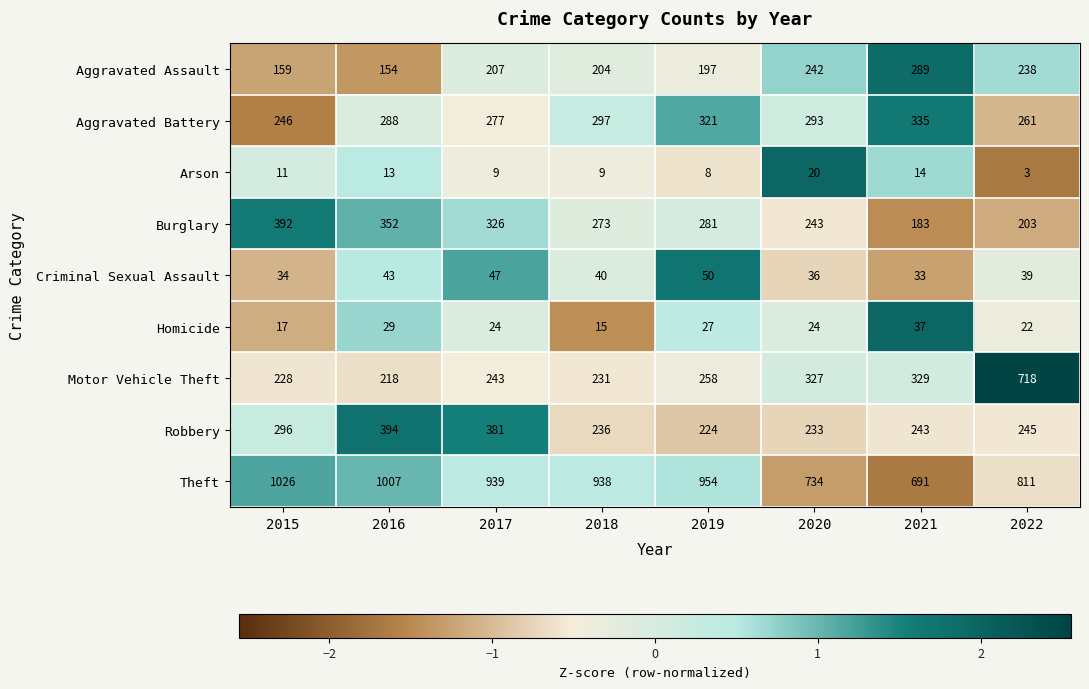

Rank the series by their maximum value, from highest to lowest.

Theft, Motor Vehicle Theft, Robbery, Burglary, Aggravated Battery, Aggravated Assault, Criminal Sexual Assault, Homicide, Arson